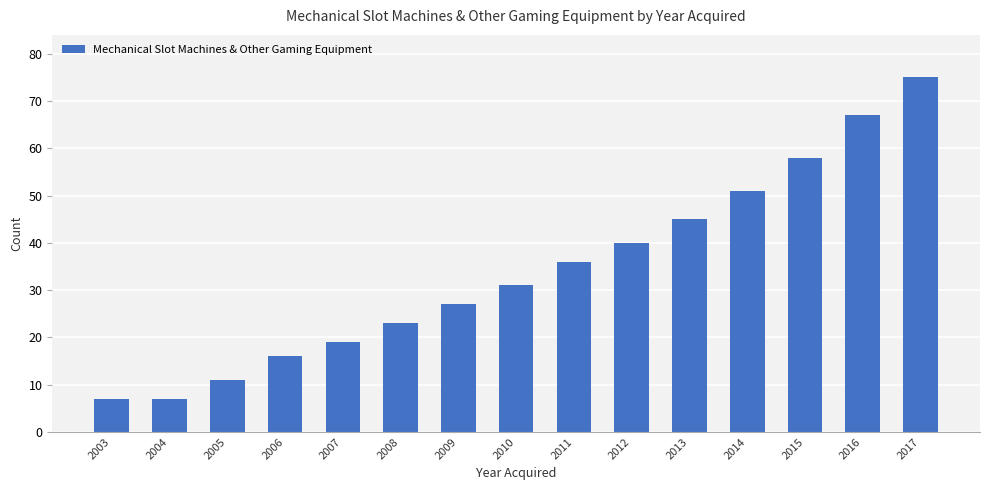

Which has a higher value, 2006 or 2014?

2014